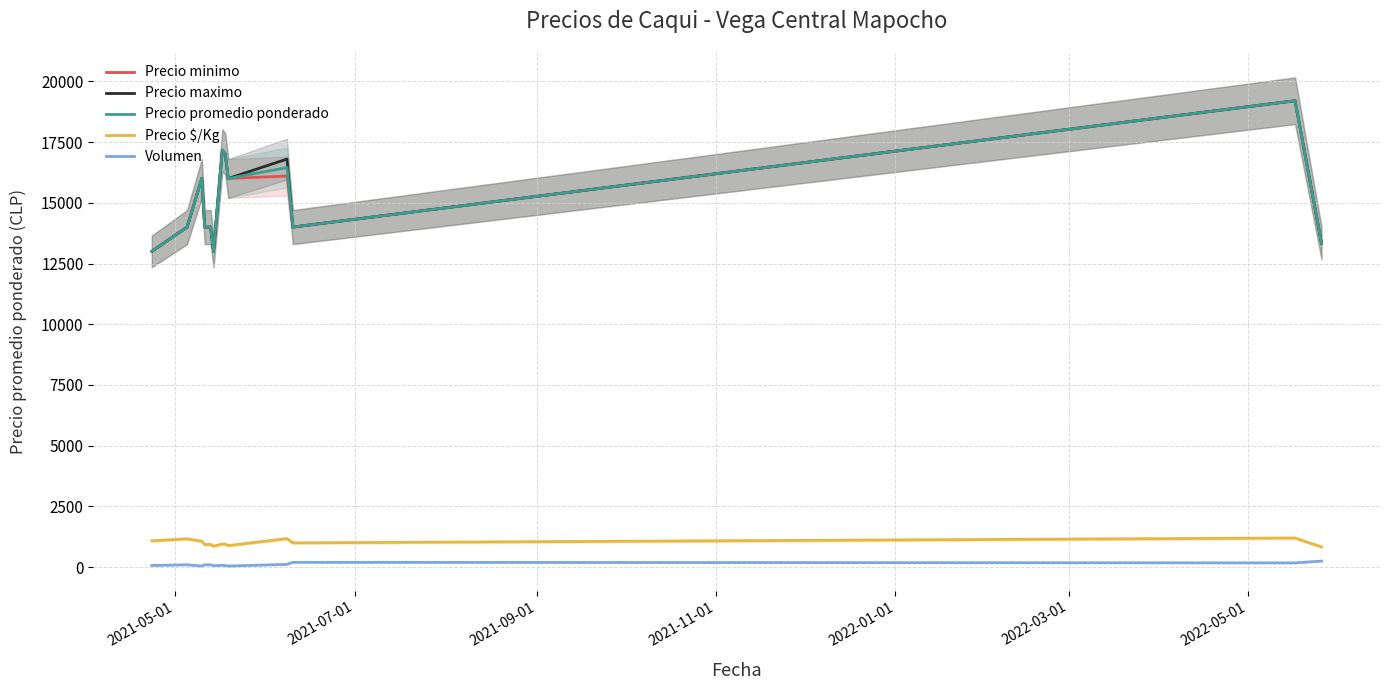

True or false: Precio $/Kg and Volumen cross at least once.

False